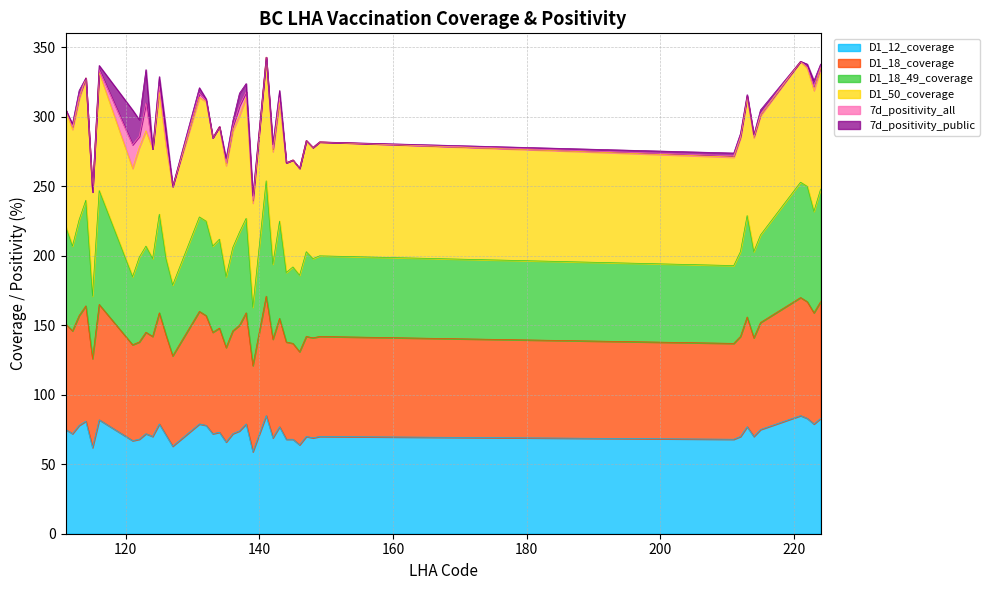

Is it true that D1_18_49_coverage equals 312 at 113?

False